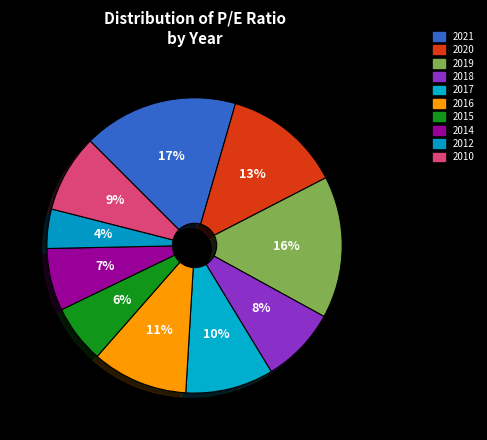

Between 2012 and 2021, which is larger?

2021